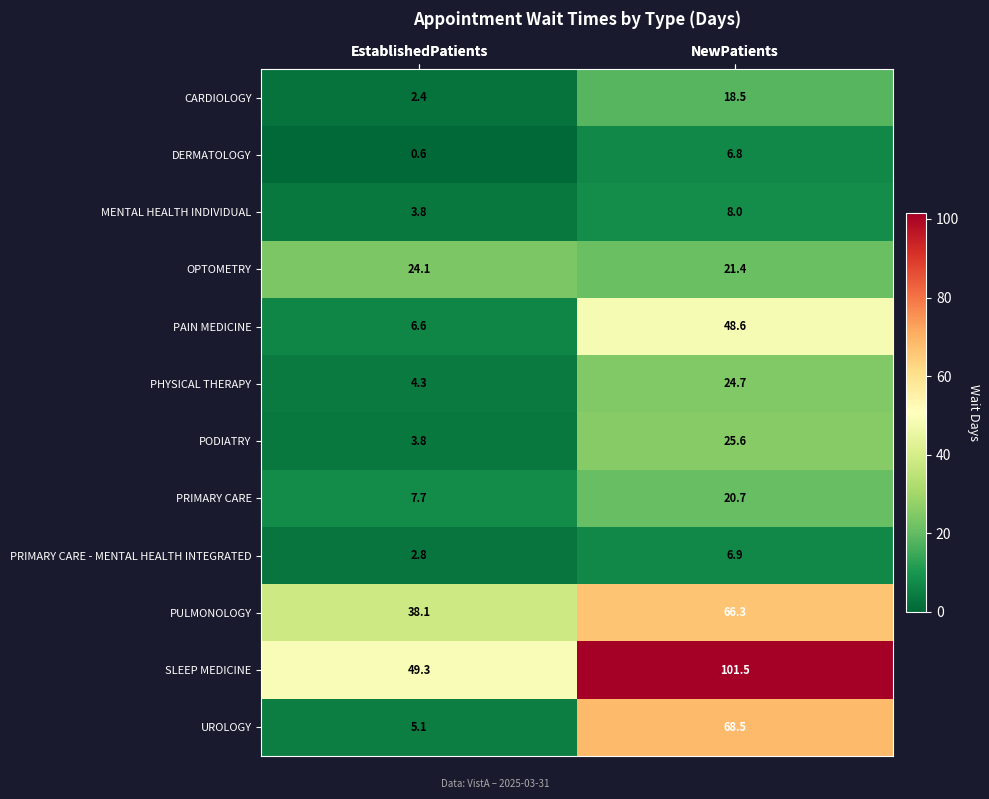

Which series has the largest total across all categories?

SLEEP MEDICINE